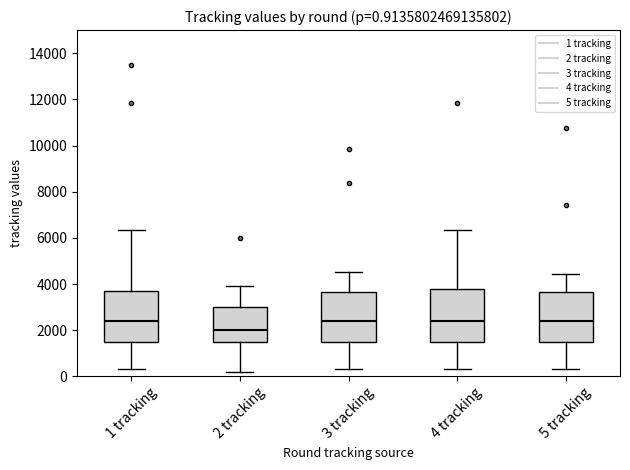

Which box's median line is the lowest?

2 tracking